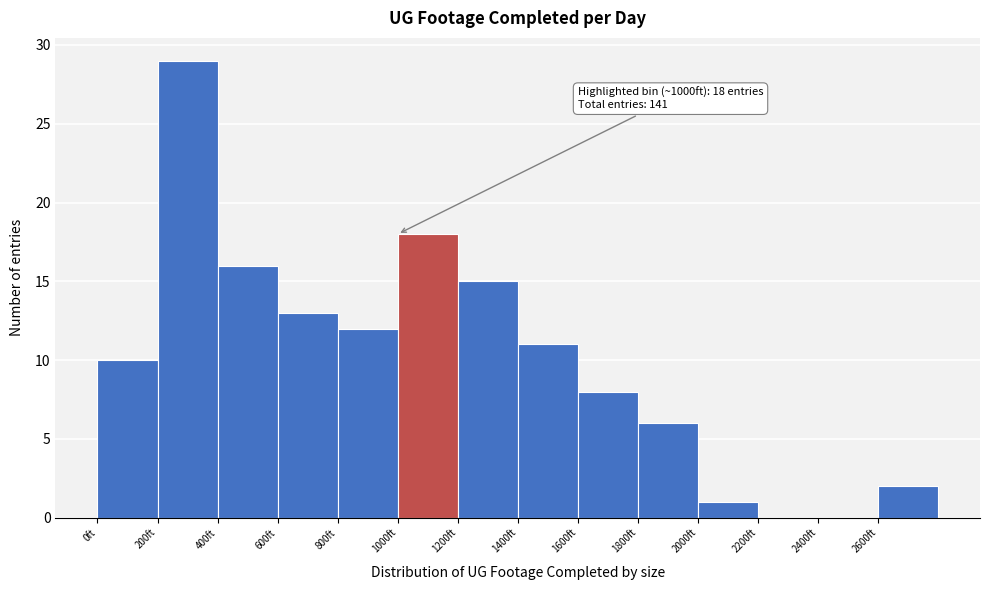

Over which range of the x-axis is the bar tallest?

200 to 400